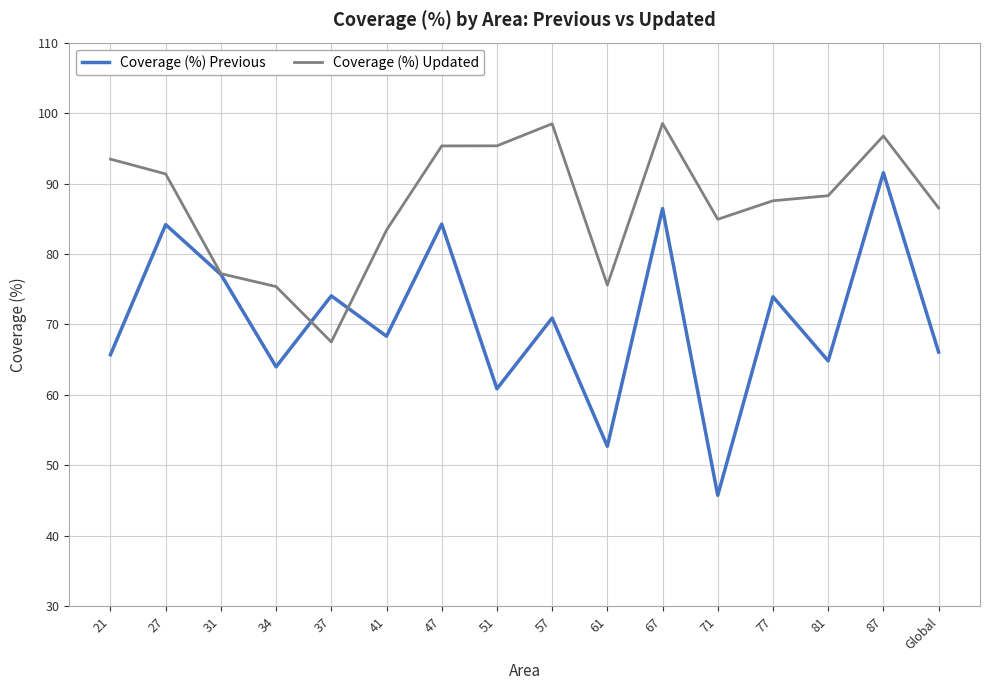

Where is the first local minimum for Coverage (%) Previous?

34